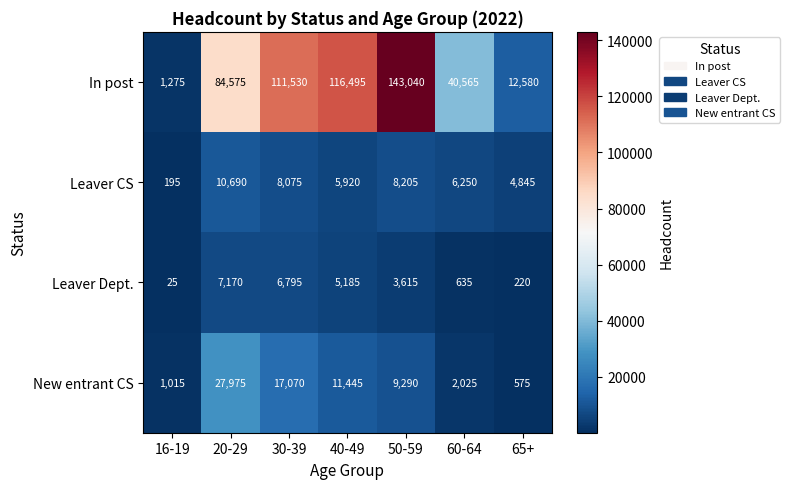

What value does the Leaver CS series have at 65+, to the nearest 50?

4850